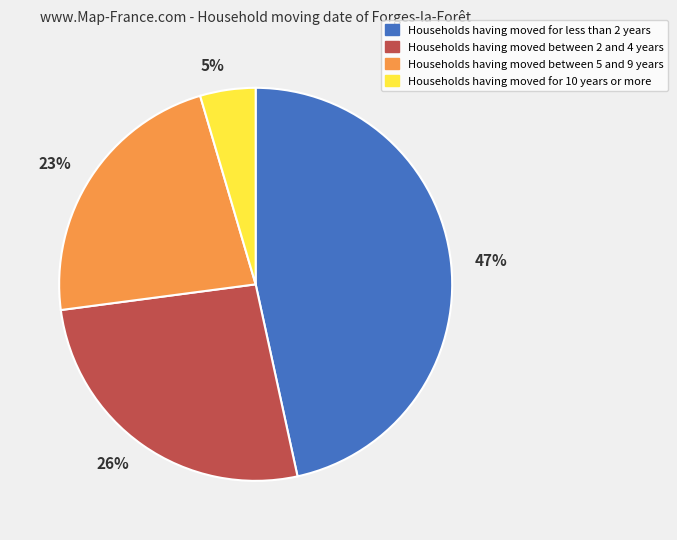

Rank the categories by value from highest to lowest.

47%, 26%, 23%, 5%